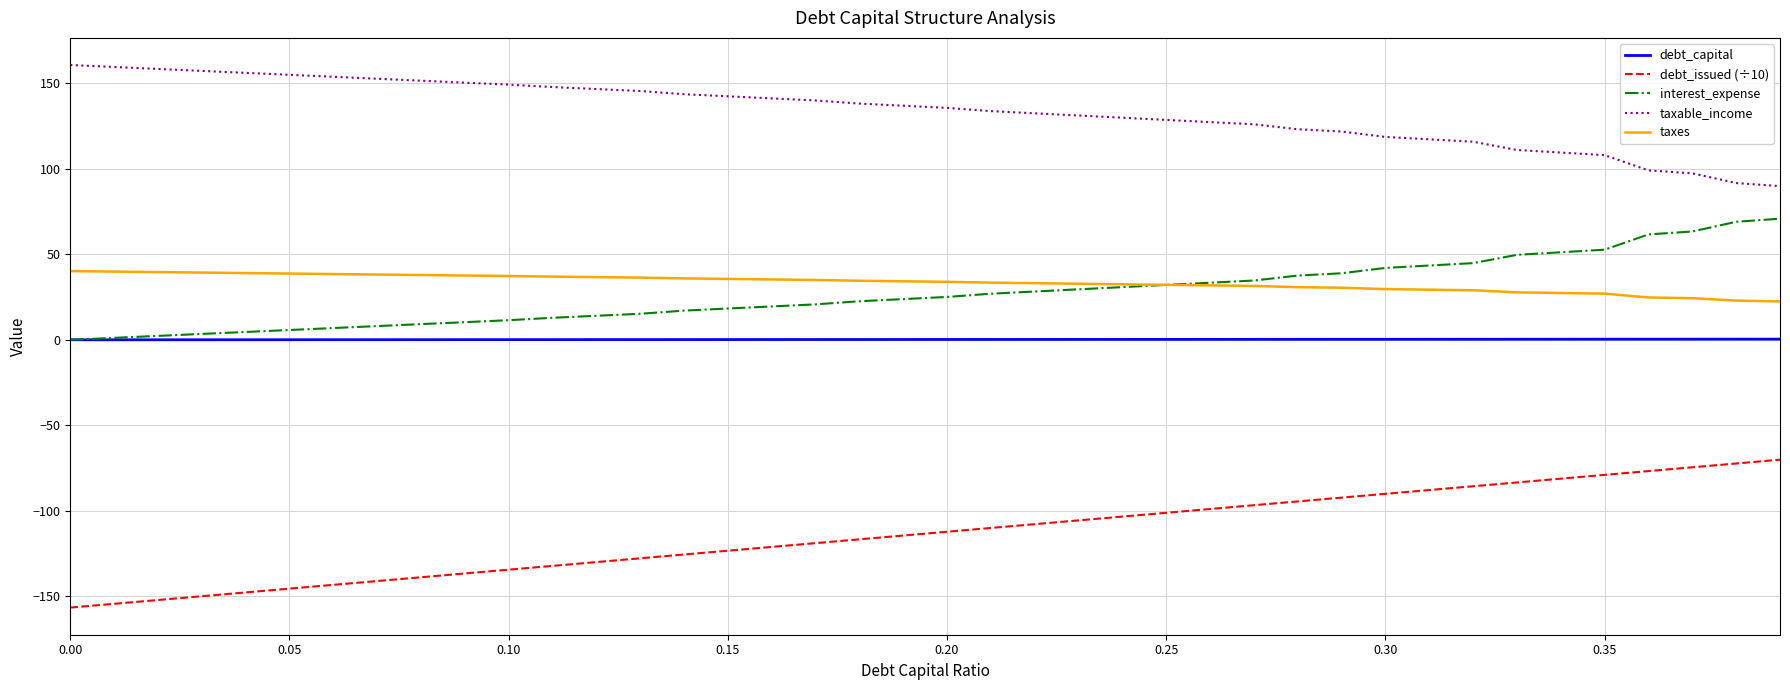

Which series has the largest total across all categories?

taxable_income